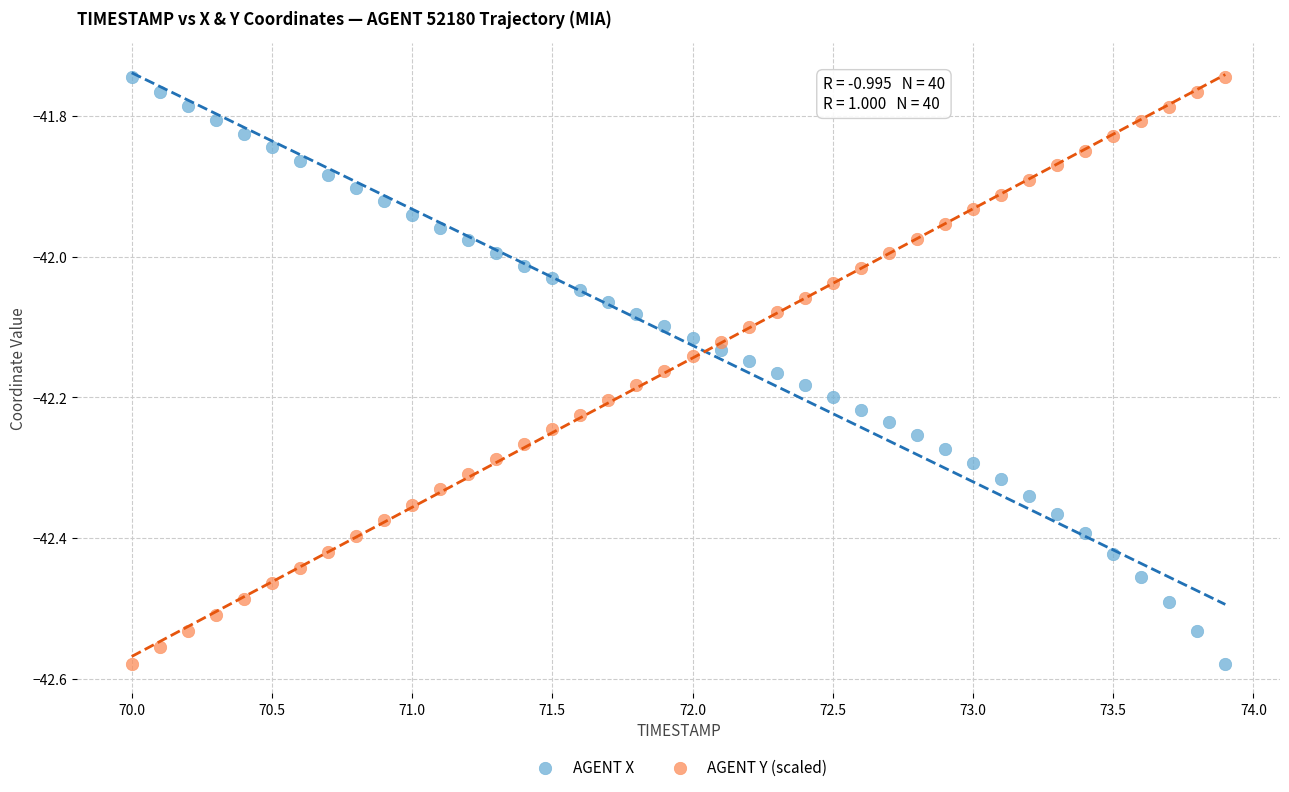

What is the X range (max minus min) for the scatter plot?

3.9